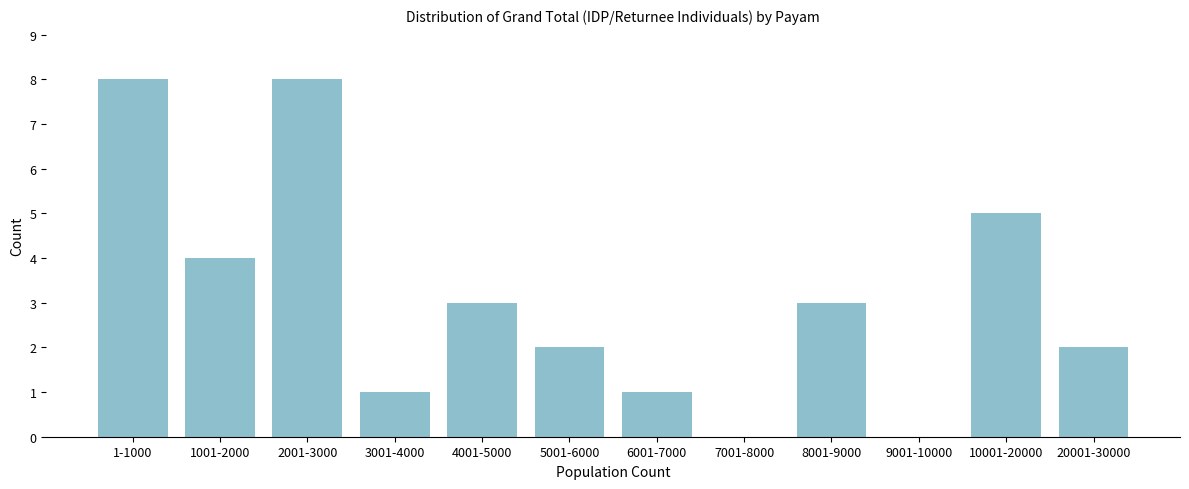

Reading left to right, list all the values displayed in this chart.

1-1000=8	1001-2000=4	2001-3000=8	3001-4000=1	4001-5000=3	5001-6000=2	6001-7000=1	7001-8000=0	8001-9000=3	9001-10000=0	10001-20000=5	20001-30000=2